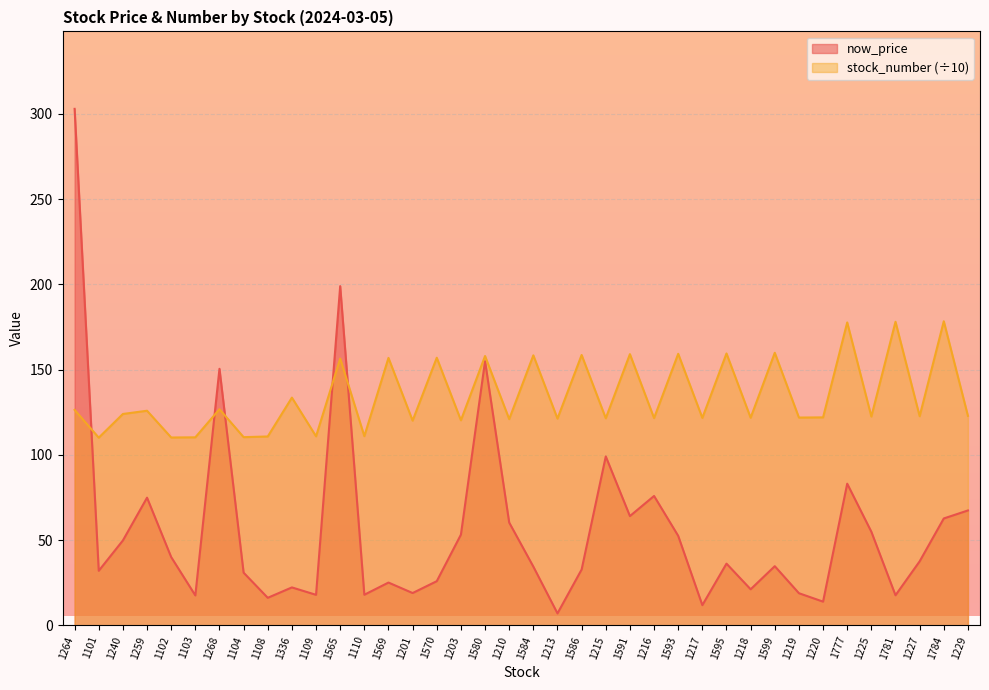

What is the value of the now_price point at the 6th from the left?

17.6